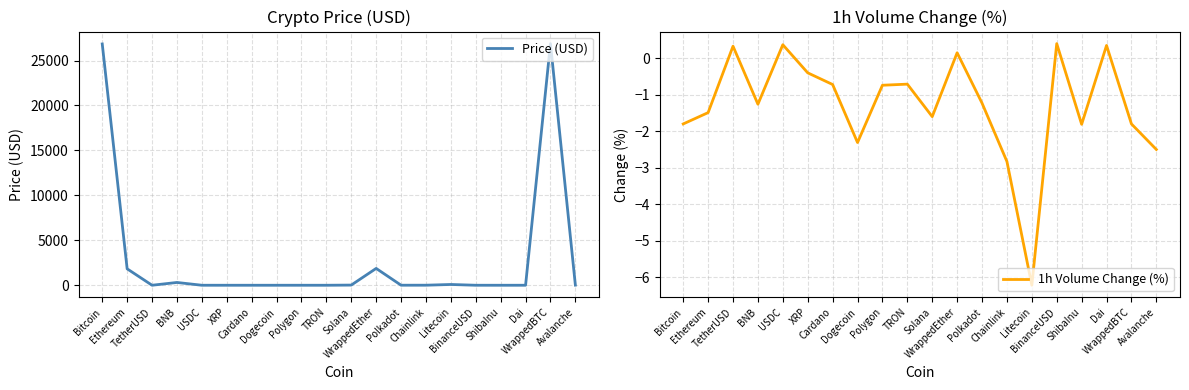

What is the label of the 5th point from the left?

USDC